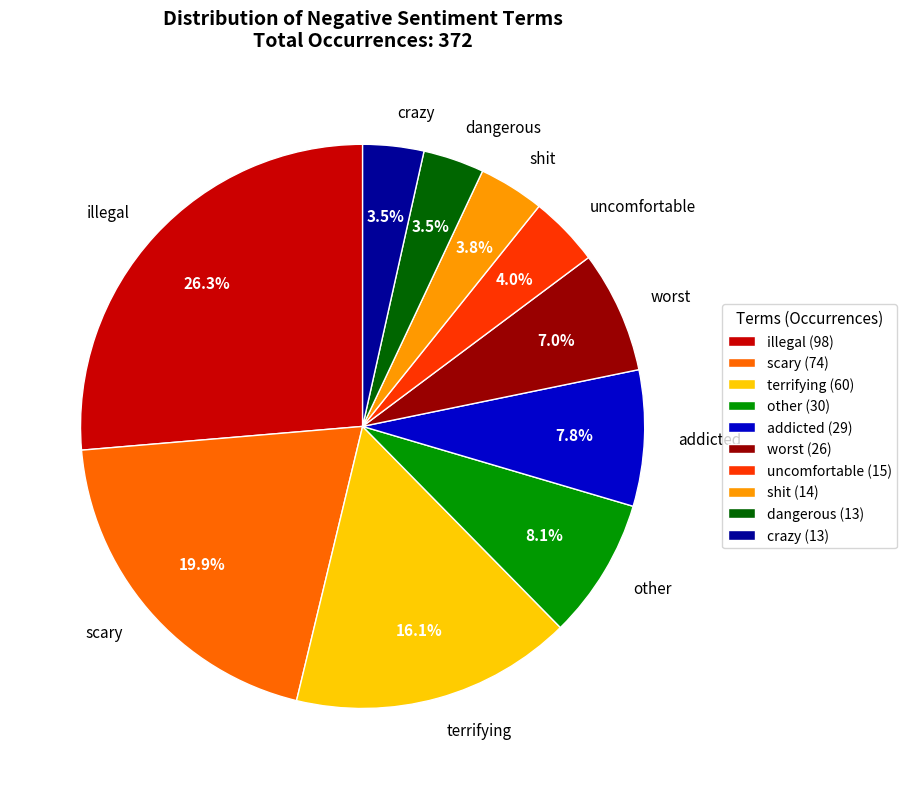

Combined, what portion of the pie is shit and worst?

10.8%